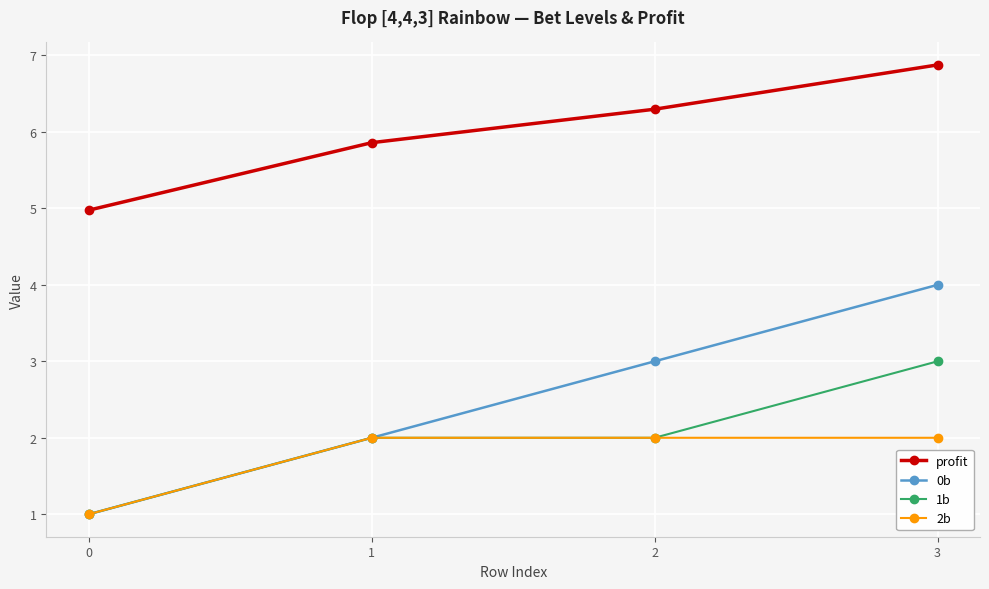

What is the lowest value of the 2b series?

1.0